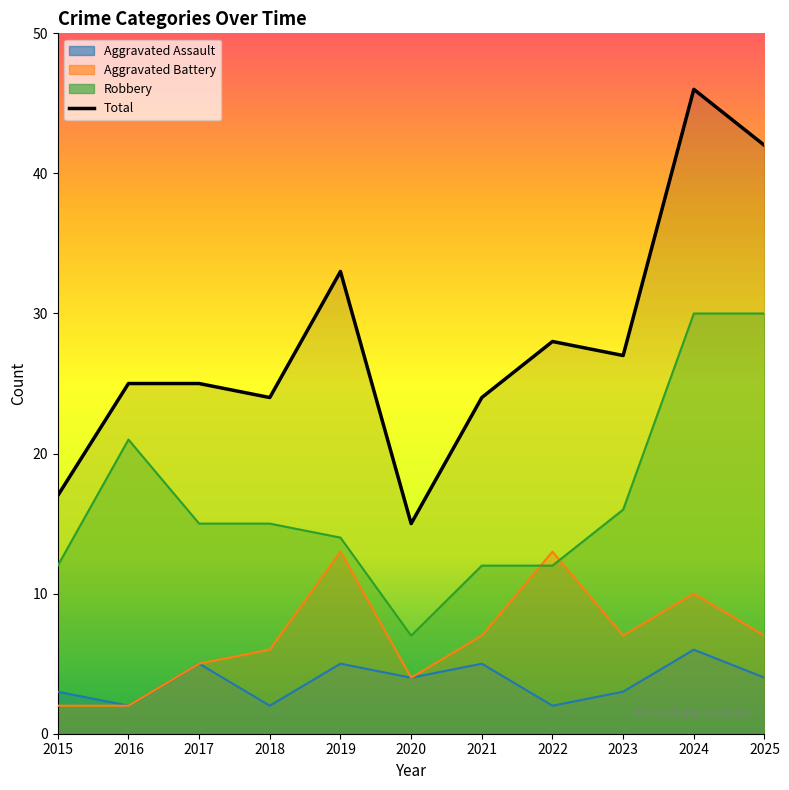

Which has a higher value, 2022 or 2021?

2022